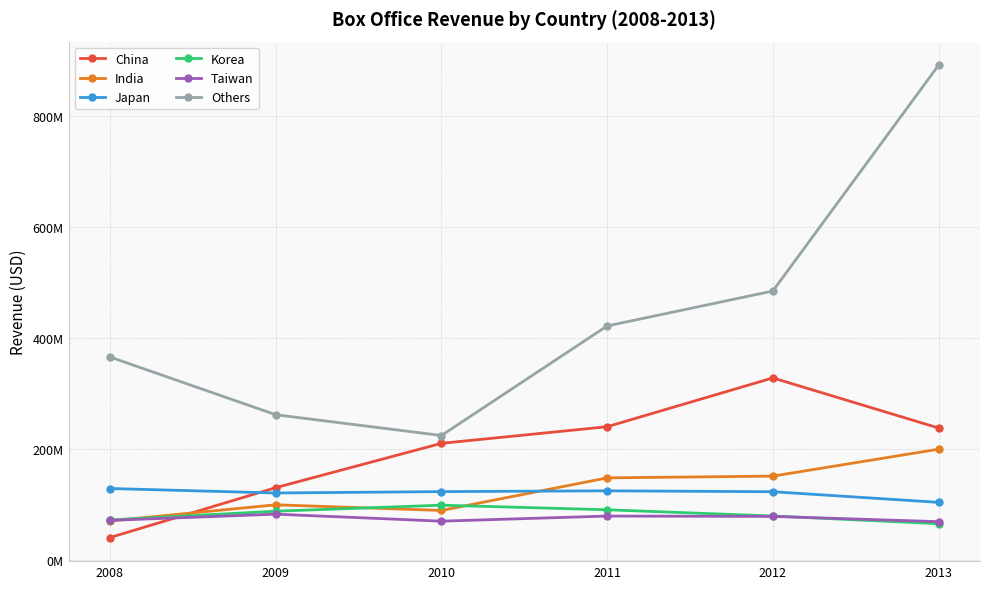

What are all the series names shown in the legend?

China, India, Japan, Korea, Taiwan, Others